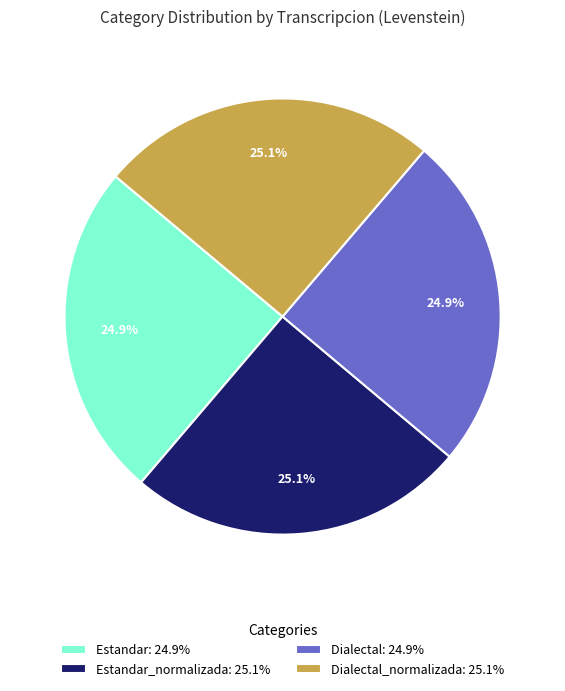

What percentage do Dialectal_normalizada: 25.1% and Dialectal: 24.9% together represent?

50.0%